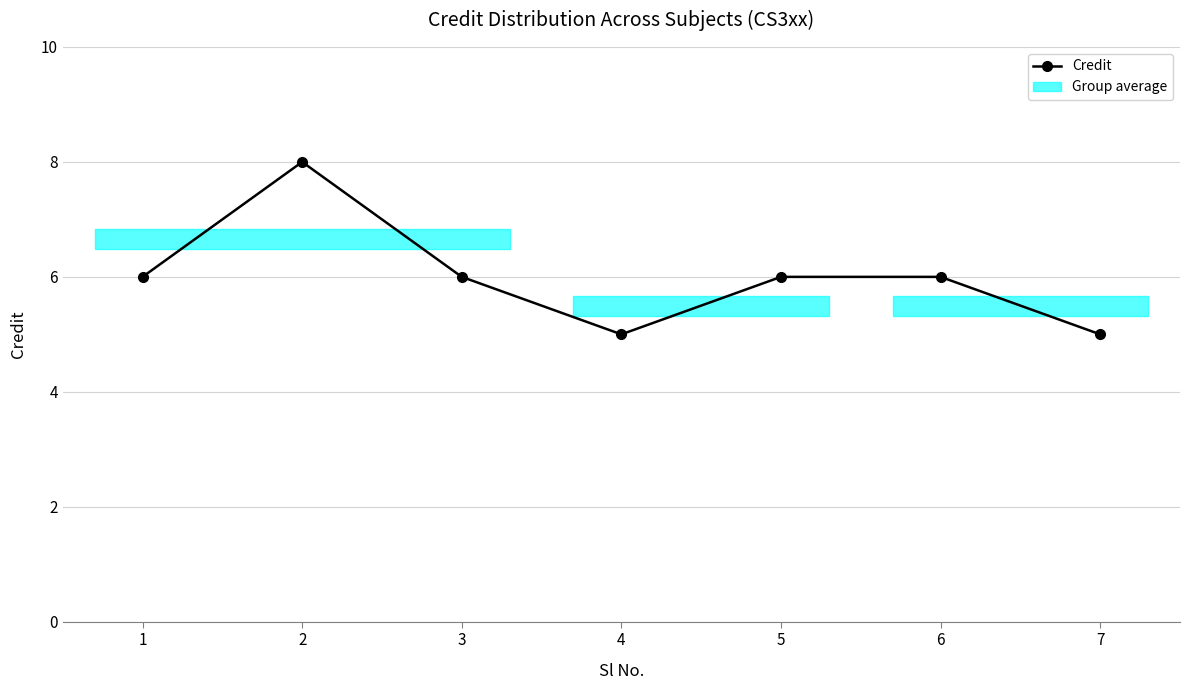

What is the difference between the maximum and minimum values?

3